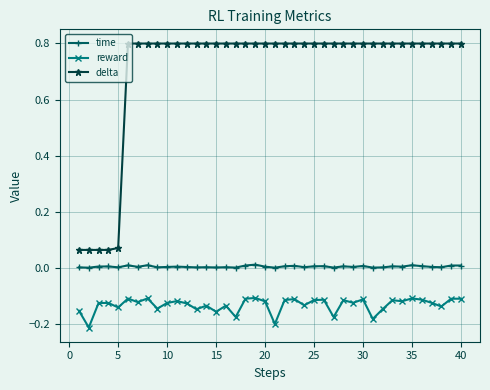

What is the value of the delta point at the 30th from the left?

0.8